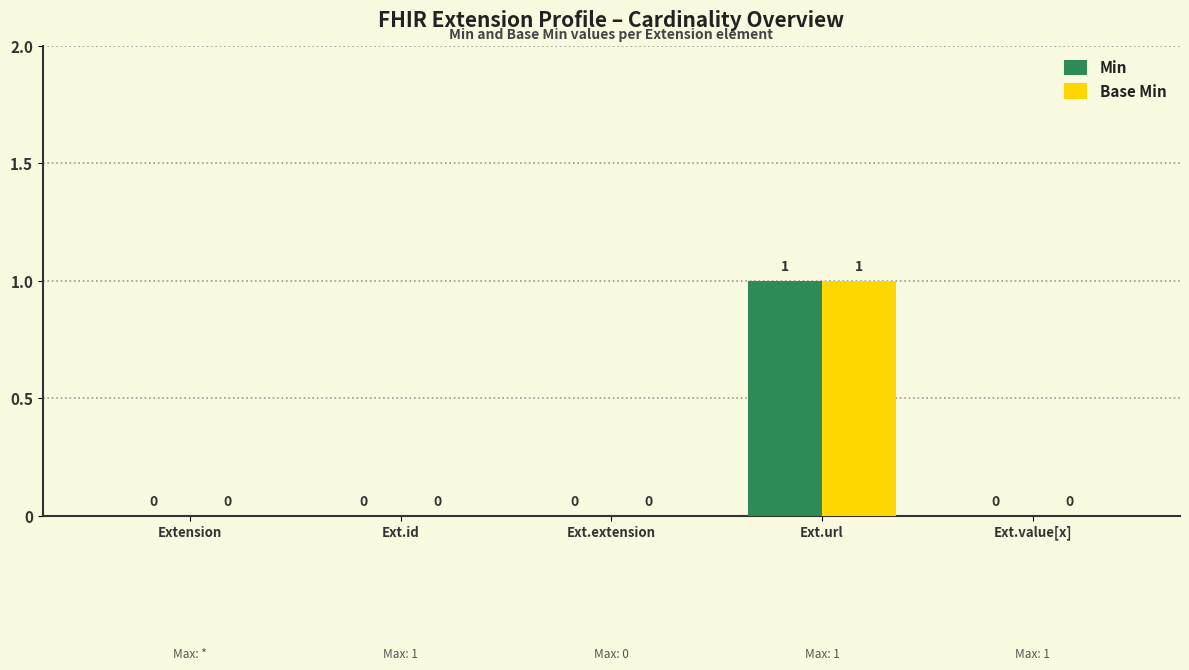

At which category is the sum across all series the highest?

Ext.url